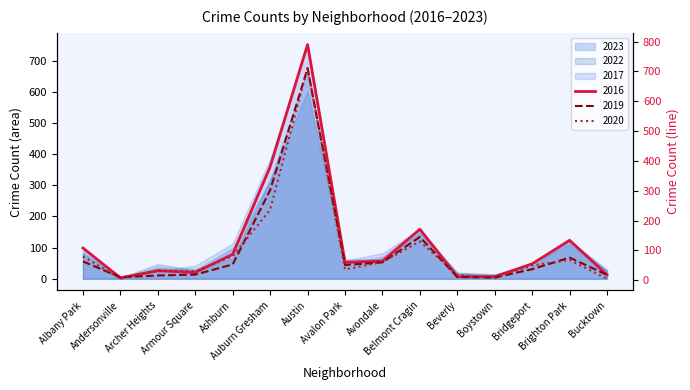

True or false: 2023 has more than 1 interior local peaks.

True